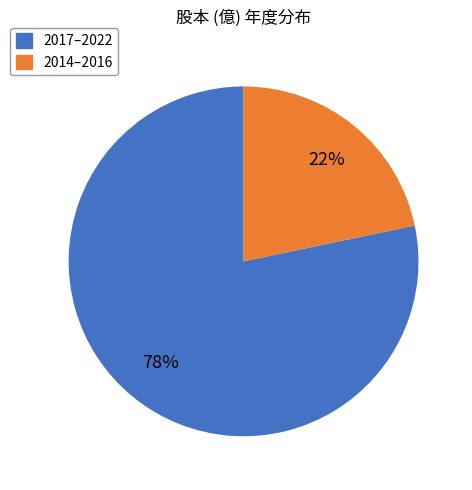

Does any single category account for the majority?

Yes